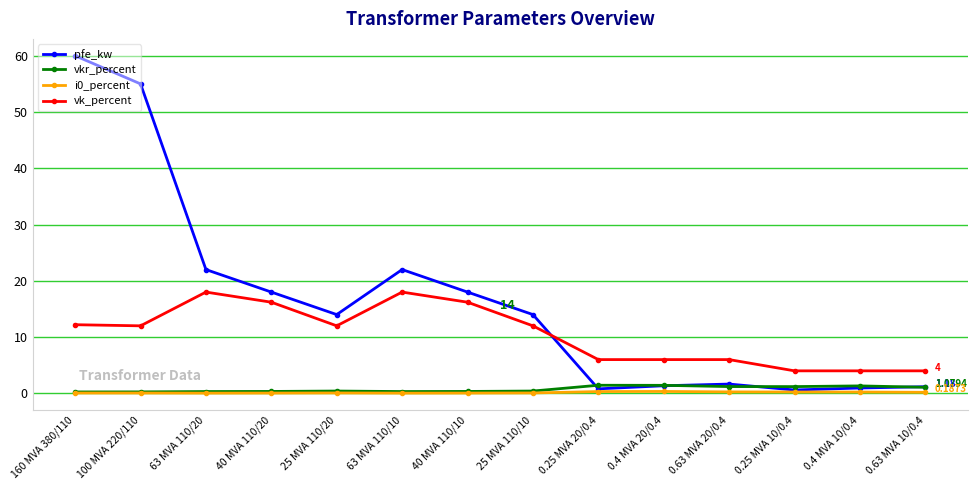

What is the label of the 1st point from the right?

0.63 MVA 10/0.4